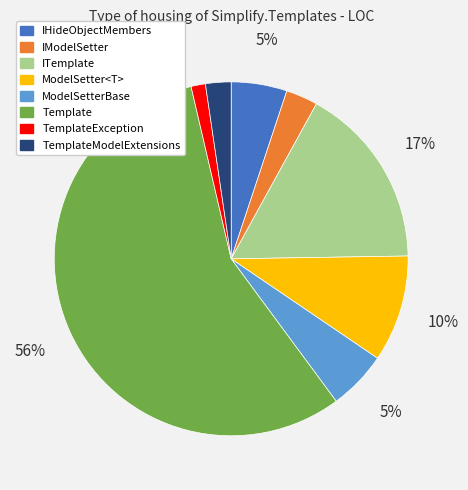

Is there any slice that represents more than half of the pie?

Yes